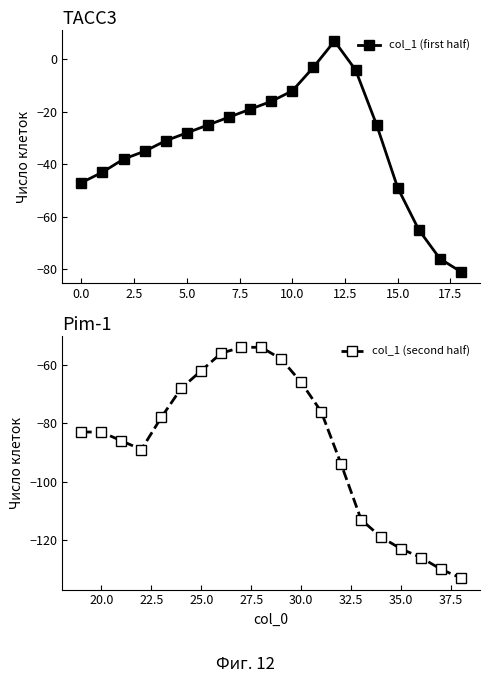

Rank the categories by value from lowest to highest.

38, 37, 36, 35, 34, 33, 32, 22, 21, 19, 20, 18, 23, 17, 31, 24, 30, 16, 25, 29, 26, 27, 28, 15, 0, 1, 2, 3, 4, 5, 6, 14, 7, 8, 9, 10, 13, 11, 12